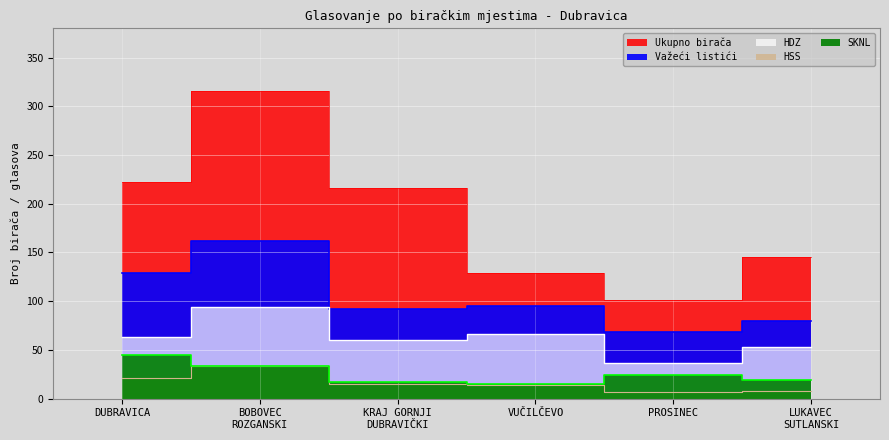

Where does the HDZ series first go above 63?

BOBOVEC
ROZGANSKI